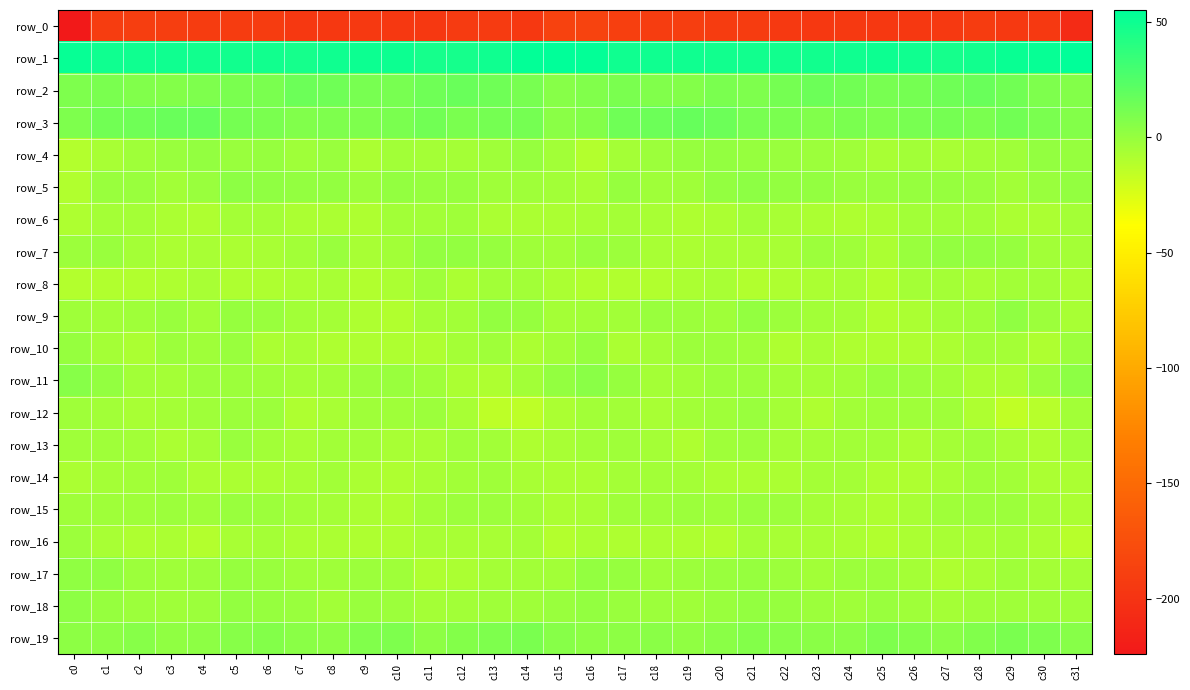

Reading left to right, transcribe all the data shown in this chart.

row_0: c0=-224.1	c1=-191.0	c2=-190.2	c3=-190.1	c4=-191.7	c5=-192.2	c6=-192.0	c7=-195.3	c8=-194.8	c9=-194.4	c10=-195.3	c11=-195.4	c12=-192.8	c13=-193.5	c14=-195.0	c15=-186.9	c16=-185.6	c17=-188.8	c18=-190.6	c19=-190.2	c20=-192.3	c21=-191.6	c22=-193.6	c23=-195.2	c24=-194.6	c25=-194.8	c26=-195.6	c27=-194.0	c28=-192.3	c29=-194.5	c30=-194.3	c31=-207.1
row_1: c0=52.7	c1=49.1	c2=49.0	c3=48.8	c4=48.4	c5=48.1	c6=48.4	c7=47.5	c8=48.8	c9=50.5	c10=50.5	c11=46.6	c12=47.3	c13=49.6	c14=53.0	c15=55.2	c16=54.1	c17=49.1	c18=49.2	c19=48.9	c20=48.2	c21=48.1	c22=47.9	c23=47.9	c24=49.7	c25=50.6	c26=49.3	c27=46.4	c28=48.1	c29=51.3	c30=52.4	c31=54.8
row_2: c0=8.4	c1=9.6	c2=8.0	c3=6.2	c4=8.4	c5=9.9	c6=9.5	c7=15.4	c8=13.8	c9=11.1	c10=11.1	c11=14.2	c12=16.1	c13=14.4	c14=10.8	c15=5.9	c16=7.3	c17=9.5	c18=7.2	c19=6.1	c20=9.7	c21=8.8	c22=11.8	c23=15.6	c24=12.8	c25=10.7	c26=12.1	c27=14.8	c28=16.3	c29=13.0	c30=9.0	c31=6.1
row_3: c0=9.3	c1=13.6	c2=14.7	c3=16.7	c4=17.3	c5=11.8	c6=10.1	c7=8.2	c8=9.2	c9=8.4	c10=10.0	c11=13.2	c12=9.6	c13=11.9	c14=11.7	c15=4.3	c16=6.4	c17=14.4	c18=14.9	c19=17.4	c20=15.4	c21=10.6	c22=9.6	c23=8.0	c24=9.6	c25=8.6	c26=11.4	c27=11.8	c28=9.9	c29=12.9	c30=9.5	c31=6.4
row_4: c0=-11.1	c1=-6.9	c2=-2.8	c3=-1.1	c4=1.7	c5=-0.8	c6=0.5	c7=-2.7	c8=-1.2	c9=-7.1	c10=-4.1	c11=-5.5	c12=-5.3	c13=-3.5	c14=-0.1	c15=-4.5	c16=-11.2	c17=-5.2	c18=-2.4	c19=-0.0	c20=1.2	c21=-0.3	c22=-0.6	c23=-1.9	c24=-3.5	c25=-6.3	c26=-4.1	c27=-6.1	c28=-4.5	c29=-2.7	c30=1.0	c31=0.5
row_5: c0=-9.2	c1=-1.1	c2=-1.2	c3=-4.3	c4=-0.5	c5=2.9	c6=2.3	c7=1.1	c8=0.7	c9=-2.2	c10=0.8	c11=-0.4	c12=0.6	c13=-3.6	c14=-2.7	c15=-4.0	c16=-6.4	c17=0.5	c18=-3.7	c19=-3.0	c20=1.0	c21=3.4	c22=1.3	c23=1.6	c24=-1.3	c25=-0.7	c26=0.2	c27=0.4	c28=-1.1	c29=-3.9	c30=-1.1	c31=0.7
row_6: c0=-8.4	c1=-5.7	c2=-5.5	c3=-7.8	c4=-8.4	c5=-5.3	c6=-5.6	c7=-7.1	c8=-7.7	c9=-8.4	c10=-4.8	c11=-4.7	c12=-3.2	c13=-7.3	c14=-7.9	c15=-7.6	c16=-5.9	c17=-5.1	c18=-6.4	c19=-8.3	c20=-7.4	c21=-4.8	c22=-6.5	c23=-7.4	c24=-8.5	c25=-7.2	c26=-4.3	c27=-4.1	c28=-4.5	c29=-7.9	c30=-7.4	c31=-5.9
row_7: c0=-2.3	c1=-1.6	c2=-5.2	c3=-7.2	c4=-7.0	c5=-7.4	c6=-6.1	c7=-4.0	c8=-1.0	c9=-6.7	c10=-4.5	c11=1.4	c12=0.8	c13=0.5	c14=-2.8	c15=-4.5	c16=-0.8	c17=-2.3	c18=-6.7	c19=-7.1	c20=-7.0	c21=-6.9	c22=-6.1	c23=-1.6	c24=-3.0	c25=-7.5	c26=-1.5	c27=1.2	c28=1.1	c29=-0.4	c30=-4.0	c31=-4.9
row_8: c0=-10.6	c1=-10.0	c2=-10.1	c3=-8.4	c4=-6.8	c5=-8.7	c6=-9.0	c7=-8.1	c8=-6.5	c9=-9.3	c10=-8.0	c11=-3.5	c12=-7.2	c13=-4.8	c14=-4.5	c15=-7.2	c16=-9.4	c17=-10.1	c18=-9.8	c19=-7.4	c20=-7.0	c21=-9.3	c22=-8.4	c23=-7.4	c24=-6.7	c25=-10.6	c26=-5.3	c27=-5.2	c28=-6.3	c29=-4.7	c30=-4.6	c31=-7.9
row_9: c0=-3.1	c1=-4.6	c2=-2.7	c3=-0.9	c4=-4.1	c5=0.3	c6=-0.6	c7=-4.1	c8=-5.1	c9=-8.6	c10=-9.8	c11=-5.1	c12=-4.6	c13=1.4	c14=-0.4	c15=-4.9	c16=-4.5	c17=-4.8	c18=-1.4	c19=-2.2	c20=-2.9	c21=0.8	c22=-2.2	c23=-4.6	c24=-5.6	c25=-10.3	c26=-8.0	c27=-4.8	c28=-2.7	c29=1.7	c30=-2.0	c31=-6.7
row_10: c0=0.3	c1=-5.2	c2=-7.7	c3=-1.8	c4=-3.0	c5=-1.0	c6=-7.7	c7=-7.0	c8=-8.2	c9=-8.3	c10=-8.6	c11=-8.2	c12=-5.5	c13=-3.6	c14=-8.0	c15=-4.7	c16=0.1	c17=-7.5	c18=-5.2	c19=-2.2	c20=-1.8	c21=-3.3	c22=-8.6	c23=-6.6	c24=-8.6	c25=-8.3	c26=-8.6	c27=-7.1	c28=-4.3	c29=-4.9	c30=-8.5	c31=-2.0
row_11: c0=5.1	c1=1.5	c2=-4.1	c3=-5.1	c4=-2.5	c5=-2.4	c6=-3.3	c7=-4.9	c8=-4.5	c9=-2.2	c10=-1.3	c11=-3.3	c12=-7.5	c13=-8.4	c14=-4.2	c15=1.4	c16=4.1	c17=-0.4	c18=-5.1	c19=-4.5	c20=-2.0	c21=-2.6	c22=-4.2	c23=-5.0	c24=-3.9	c25=-1.2	c26=-2.0	c27=-4.7	c28=-8.0	c29=-7.4	c30=-2.2	c31=3.8
row_12: c0=-3.2	c1=-3.8	c2=-6.1	c3=-5.5	c4=-3.4	c5=-1.6	c6=-2.5	c7=-8.6	c8=-6.0	c9=-3.6	c10=-3.4	c11=-2.0	c12=-6.6	c13=-13.9	c14=-14.1	c15=-7.3	c16=-4.7	c17=-4.4	c18=-6.7	c19=-4.6	c20=-3.1	c21=-0.8	c22=-5.2	c23=-8.7	c24=-4.3	c25=-3.6	c26=-3.1	c27=-3.1	c28=-9.1	c29=-15.5	c30=-11.4	c31=-4.2
row_13: c0=-3.1	c1=-2.8	c2=-4.1	c3=-7.4	c4=-5.7	c5=-1.2	c6=-3.8	c7=-6.0	c8=-4.3	c9=-4.6	c10=-6.2	c11=-6.4	c12=-2.9	c13=-4.8	c14=-8.6	c15=-6.8	c16=-3.9	c17=-3.3	c18=-4.9	c19=-8.4	c20=-3.2	c21=-1.7	c22=-5.1	c23=-5.1	c24=-4.6	c25=-4.3	c26=-7.6	c27=-5.0	c28=-3.0	c29=-6.5	c30=-8.2	c31=-4.8
row_14: c0=-7.9	c1=-5.7	c2=-4.7	c3=-3.7	c4=-7.2	c5=-7.2	c6=-7.6	c7=-6.7	c8=-4.5	c9=-7.7	c10=-8.9	c11=-6.7	c12=-4.0	c13=-2.7	c14=-6.8	c15=-8.1	c16=-7.5	c17=-5.5	c18=-4.0	c19=-5.0	c20=-7.5	c21=-7.3	c22=-7.7	c23=-5.4	c24=-5.6	c25=-8.4	c26=-8.3	c27=-6.0	c28=-3.2	c29=-3.9	c30=-7.5	c31=-7.2
row_15: c0=-3.5	c1=-2.9	c2=-3.4	c3=-1.7	c4=-2.7	c5=-1.5	c6=-1.6	c7=-4.3	c8=-5.9	c9=-7.9	c10=-8.3	c11=-4.1	c12=-2.0	c13=-1.7	c14=-4.3	c15=-7.7	c16=-6.2	c17=-3.4	c18=-3.0	c19=-2.0	c20=-2.8	c21=-1.1	c22=-2.5	c23=-5.0	c24=-6.7	c25=-8.5	c26=-7.0	c27=-2.9	c28=-1.9	c29=-2.0	c30=-5.5	c31=-7.4
row_16: c0=-2.1	c1=-6.3	c2=-8.8	c3=-7.3	c4=-10.5	c5=-7.0	c6=-5.9	c7=-7.1	c8=-7.0	c9=-8.7	c10=-8.6	c11=-6.9	c12=-6.7	c13=-6.0	c14=-5.8	c15=-10.5	c16=-7.3	c17=-8.6	c18=-7.7	c19=-8.4	c20=-10.2	c21=-5.9	c22=-6.2	c23=-6.9	c24=-7.7	c25=-9.3	c26=-7.9	c27=-6.5	c28=-6.7	c29=-5.2	c30=-7.8	c31=-11.8
row_17: c0=1.9	c1=1.8	c2=-2.3	c3=-2.8	c4=-2.6	c5=0.5	c6=-0.7	c7=-3.7	c8=-3.2	c9=-1.7	c10=-3.2	c11=-8.8	c12=-8.0	c13=-4.9	c14=-3.9	c15=-4.5	c16=0.7	c17=0.2	c18=-2.9	c19=-2.6	c20=-1.5	c21=0.3	c22=-1.8	c23=-3.8	c24=-2.5	c25=-1.9	c26=-5.5	c27=-8.9	c28=-6.9	c29=-3.6	c30=-5.3	c31=-5.4
row_18: c0=3.1	c1=0.1	c2=-2.0	c3=-2.7	c4=-2.2	c5=0.9	c6=0.4	c7=-0.7	c8=-4.3	c9=-1.5	c10=-1.7	c11=-5.3	c12=-4.0	c13=-3.4	c14=-2.7	c15=-1.1	c16=1.4	c17=-1.2	c18=-2.0	c19=-2.8	c20=-0.9	c21=1.0	c22=-0.1	c23=-2.0	c24=-3.7	c25=-1.2	c26=-3.0	c27=-4.9	c28=-3.6	c29=-3.1	c30=-3.0	c31=-2.7
row_19: c0=3.3	c1=3.4	c2=5.0	c3=2.3	c4=3.7	c5=5.9	c6=6.5	c7=4.9	c8=3.5	c9=7.6	c10=9.0	c11=3.7	c12=6.8	c13=9.2	c14=9.4	c15=5.7	c16=3.4	c17=3.9	c18=4.6	c19=2.2	c20=4.6	c21=6.7	c22=5.8	c23=4.2	c24=4.8	c25=9.0	c26=7.1	c27=4.3	c28=7.7	c29=9.9	c30=8.3	c31=5.3